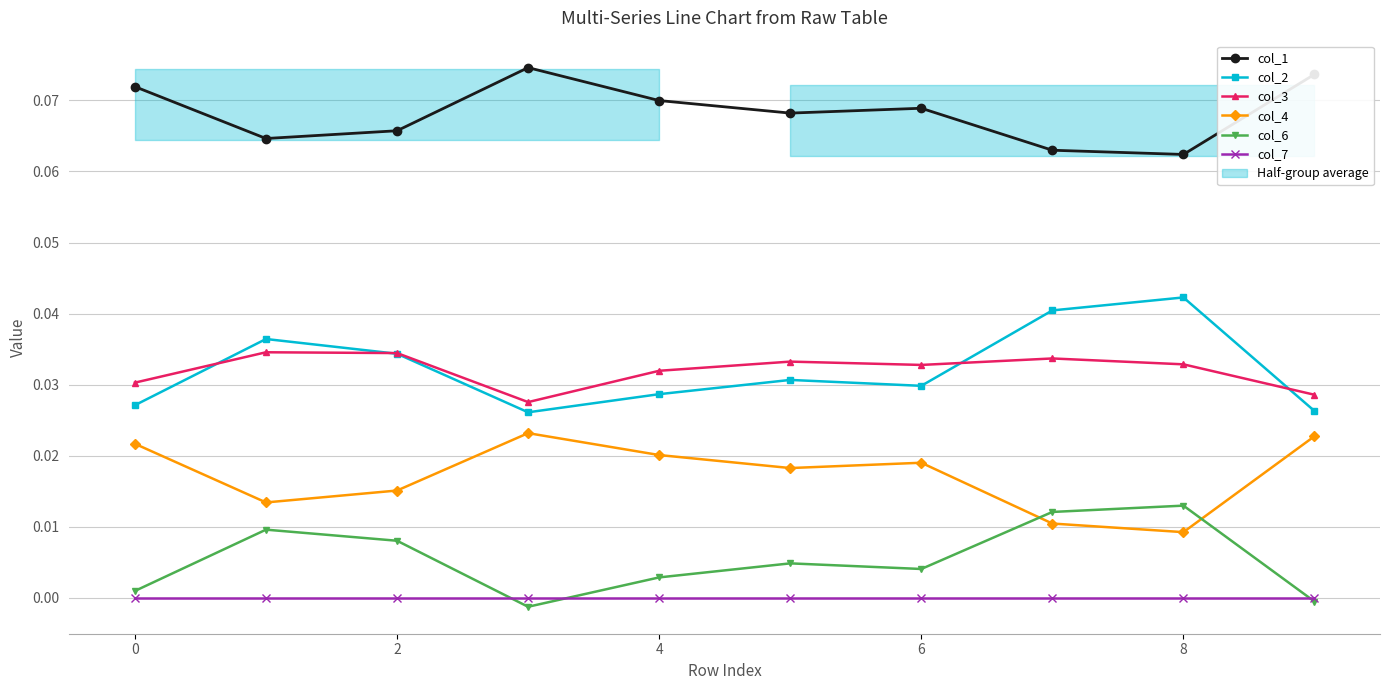

Reading left to right, extract all data points from this chart.

col_1: 0.1	0.1	0.1	0.1	0.1	0.1	0.1	0.1	0.1	0.1
col_2: 0.0	0.0	0.0	0.0	0.0	0.0	0.0	0.0	0.0	0.0
col_3: 0.0	0.0	0.0	0.0	0.0	0.0	0.0	0.0	0.0	0.0
col_4: 0.0	0.0	0.0	0.0	0.0	0.0	0.0	0.0	0.0	0.0
col_6: 0.0	0.0	0.0	-0.0	0.0	0.0	0.0	0.0	0.0	-0.0
col_7: 0.0	0.0	0.0	0.0	0.0	0.0	0.0	0.0	0.0	0.0